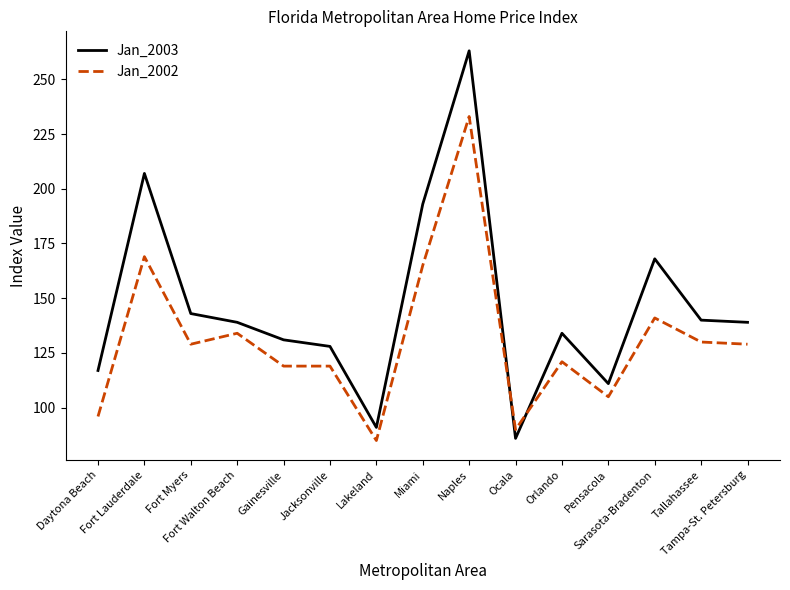

Does the chart display data point markers on the line(s)?

No